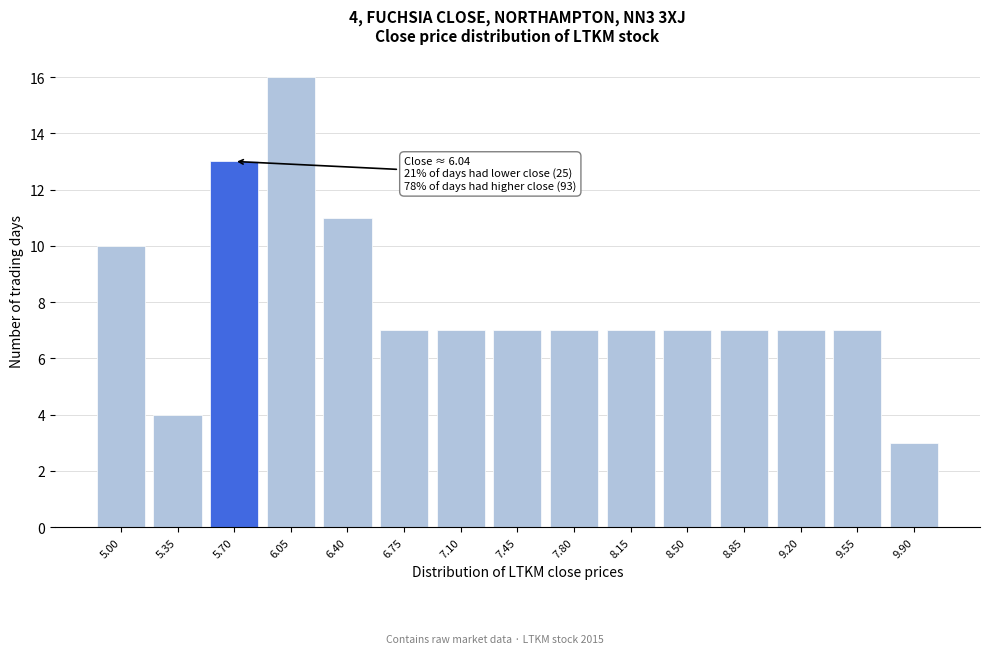

Reading left to right, list all the values displayed in this chart.

10	4	13	16	11	7	7	7	7	7	7	7	7	7	3